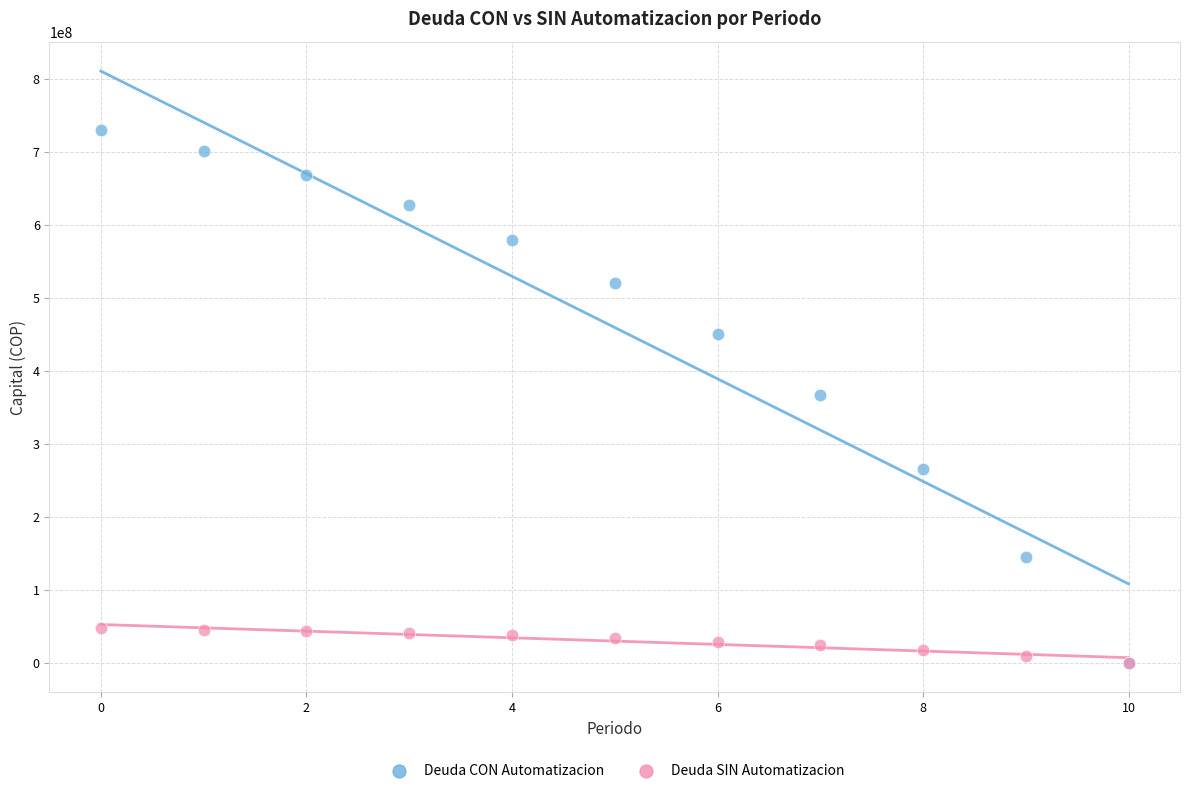

Which series contains the highest Y value?

Deuda CON Automatizacion